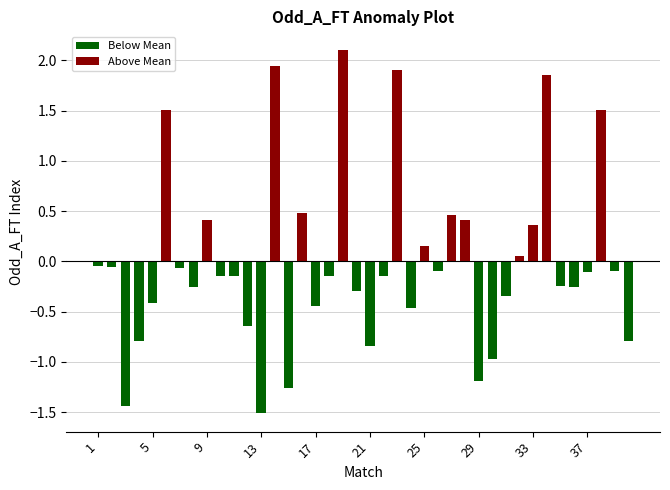

At which category is the sum across all series the highest?

19